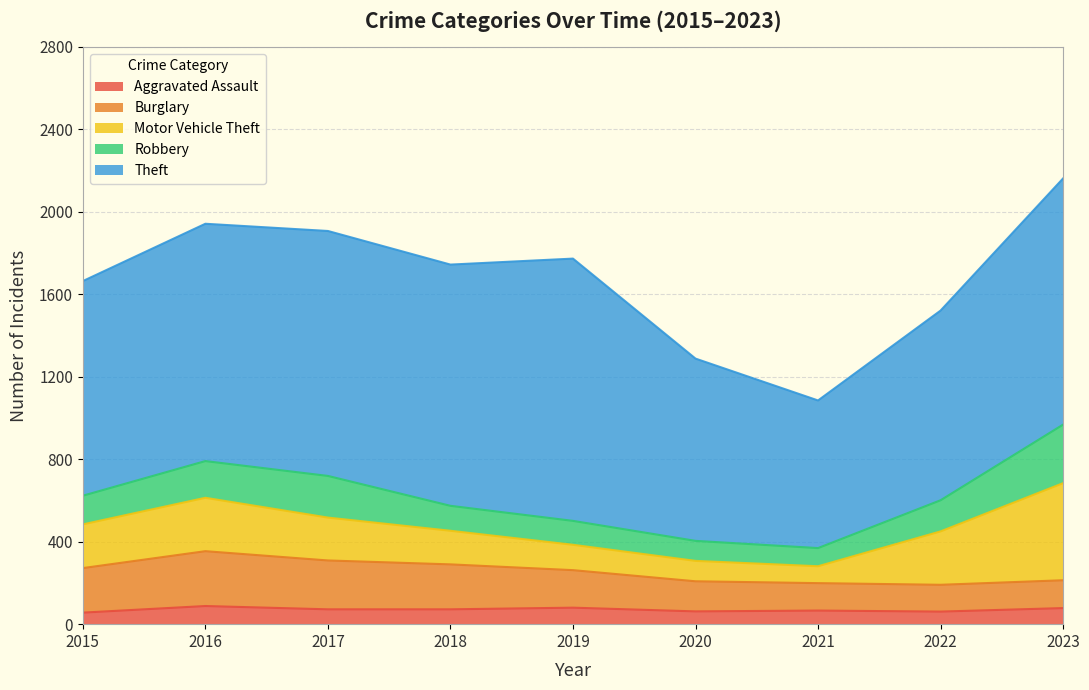

List the labels in order of Theft value, smallest first.

2021, 2020, 2022, 2015, 2016, 2018, 2017, 2023, 2019